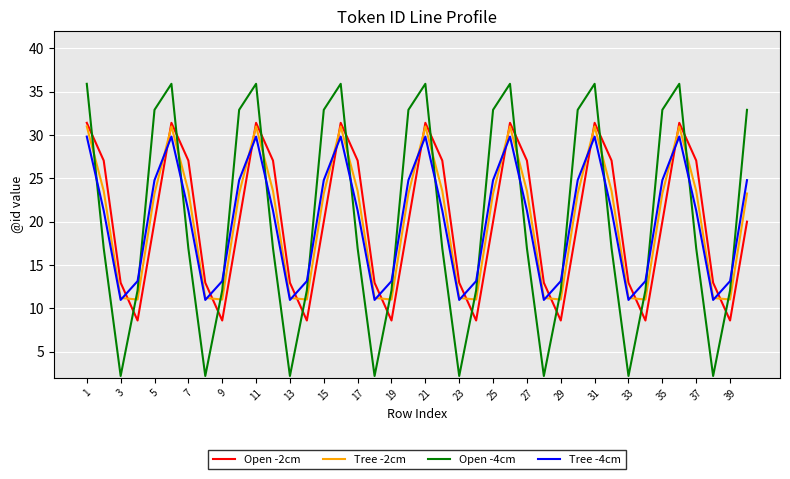

How many interior local peaks does the Tree -2cm series have?

7